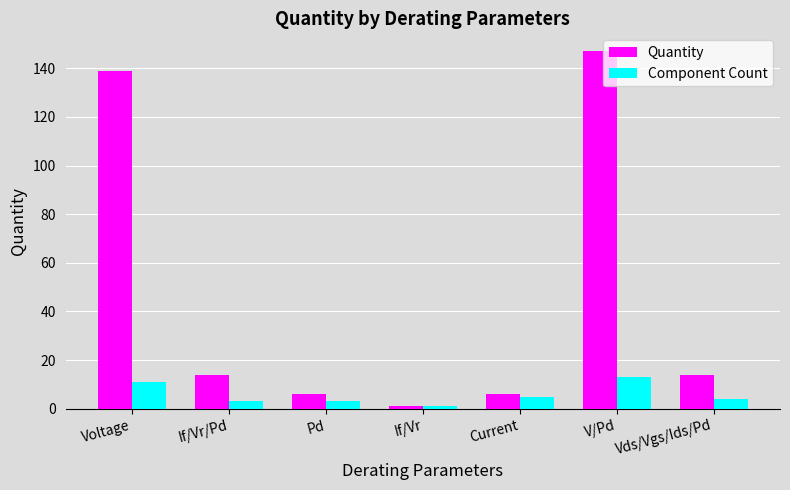

At which category is the sum across all series the highest?

V/Pd